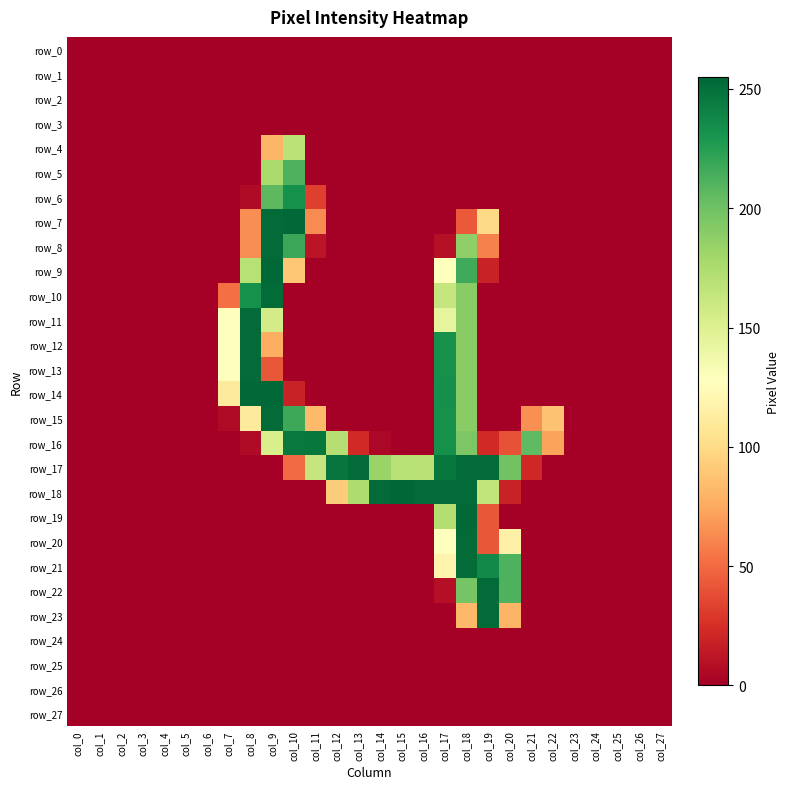

List the labels in order of row_6 value, smallest first.

col_0, col_1, col_2, col_3, col_4, col_5, col_6, col_7, col_12, col_13, col_14, col_15, col_16, col_17, col_18, col_19, col_20, col_21, col_22, col_23, col_24, col_25, col_26, col_27, col_8, col_11, col_9, col_10